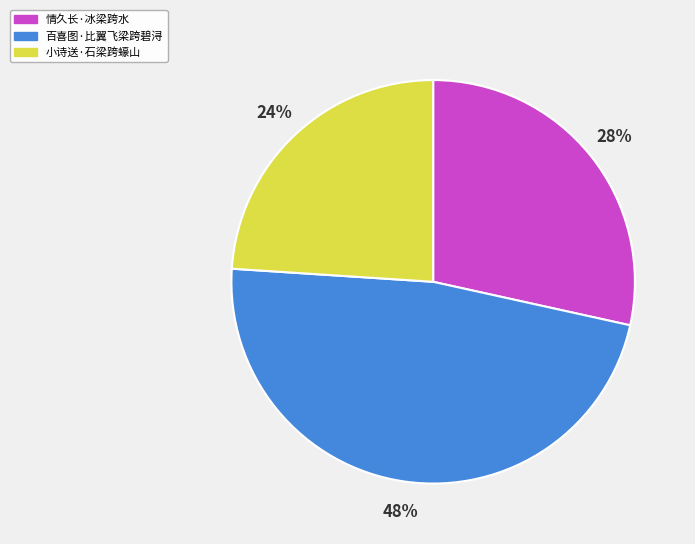

Which category has the biggest portion of the pie?

百喜图·比翼飞梁跨碧浔